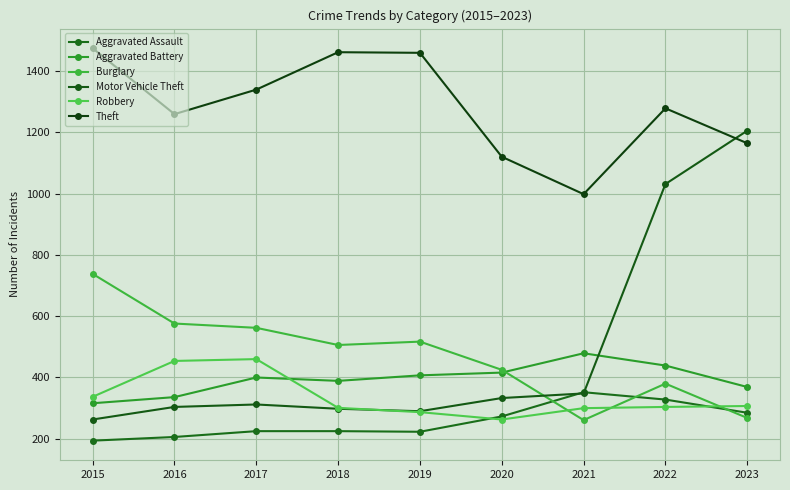

Is this an area chart (filled region under the line)?

No